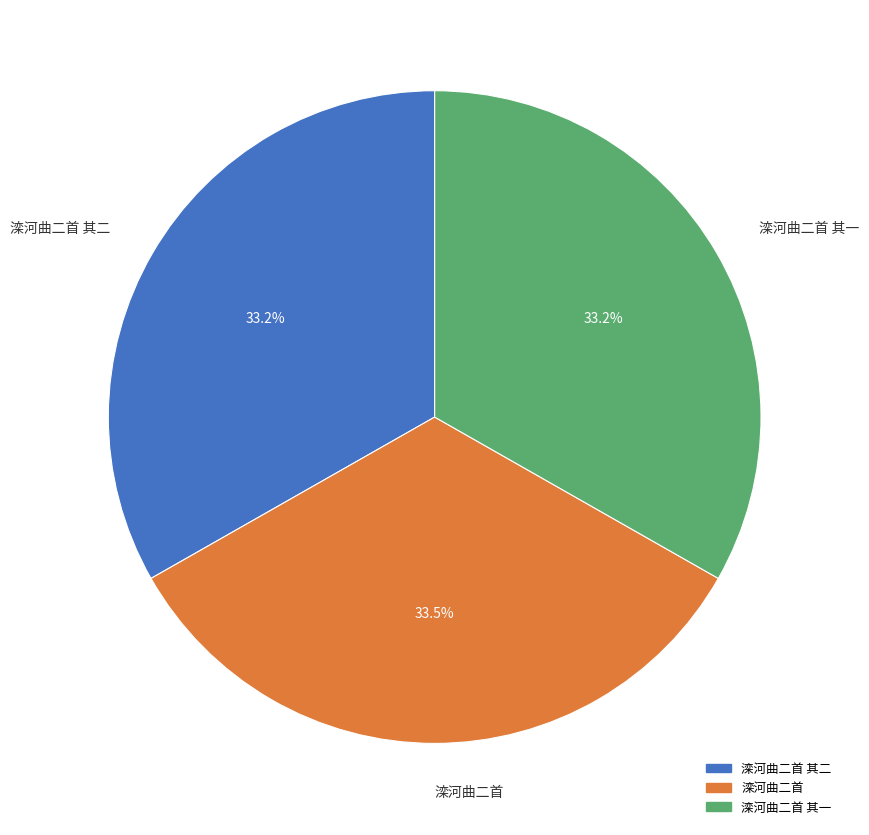

Is there a majority slice in this chart?

No